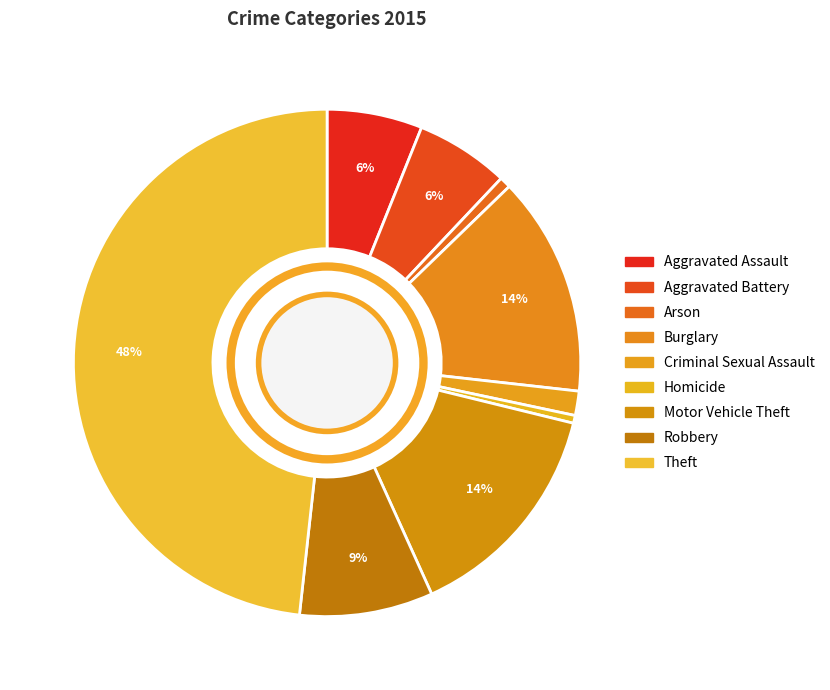

How many segments does this pie chart have?

9